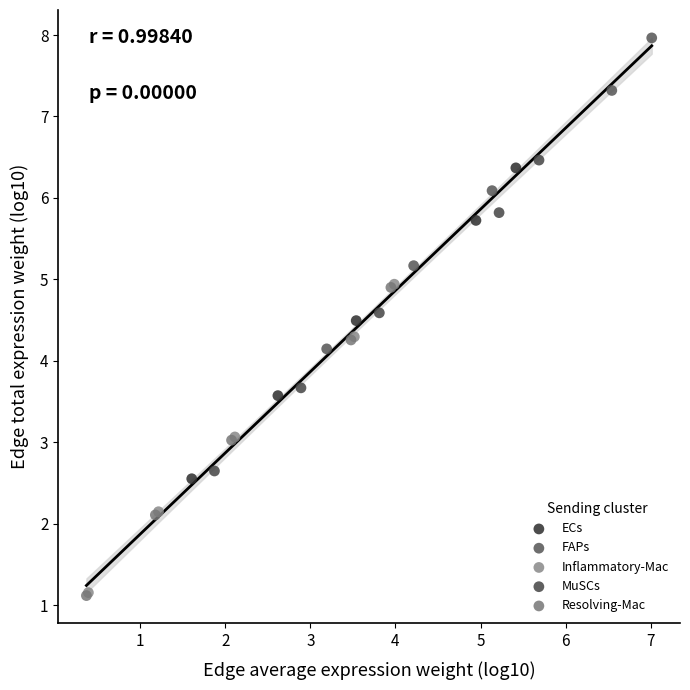

Which series reaches the maximum Y coordinate?

FAPs